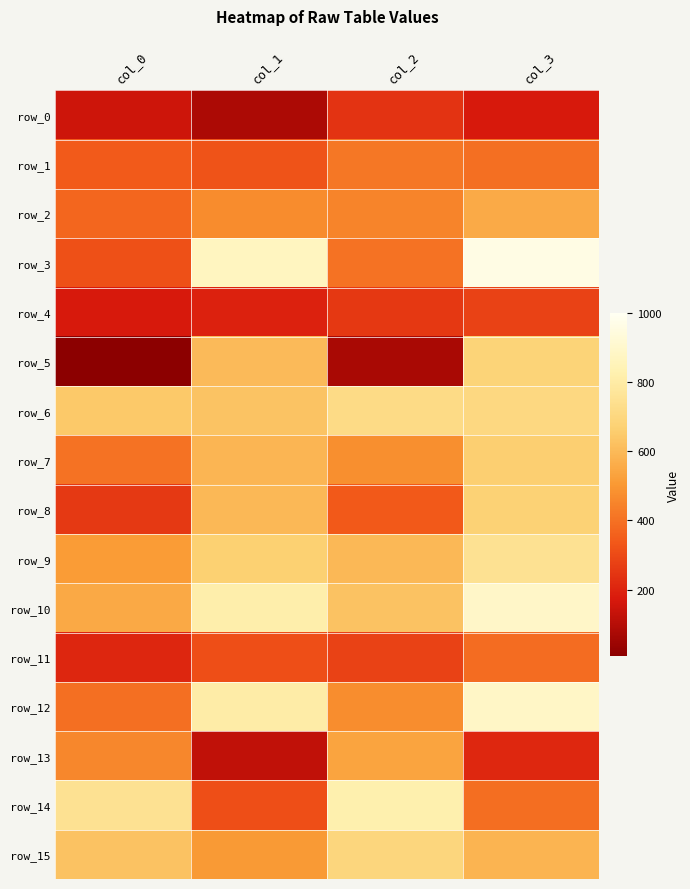

At which label does row_12 reach its peak?

col_3